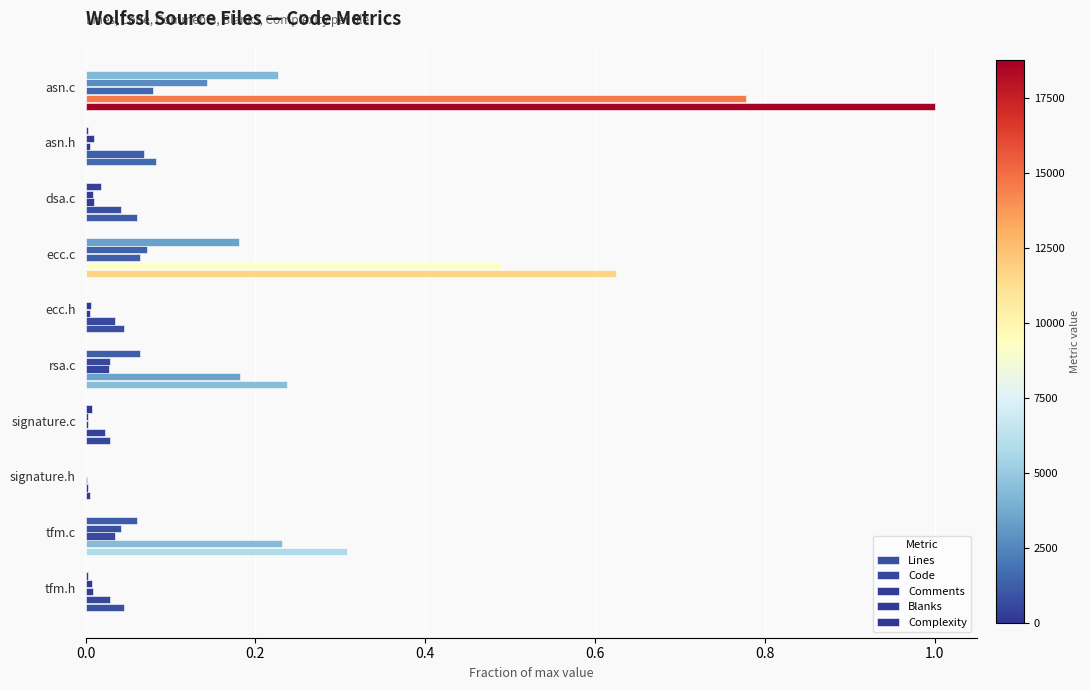

What is the greatest value displayed?

1.0